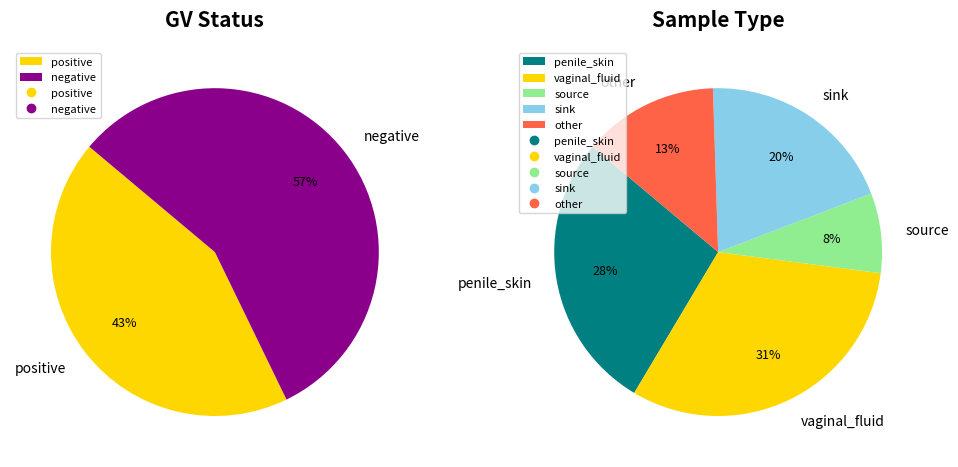

Count the number of slices in the pie.

2